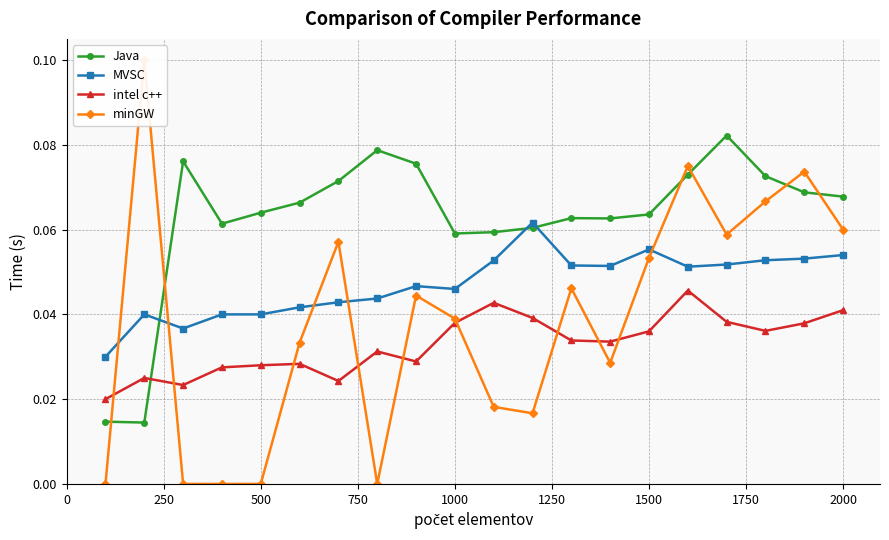

True or false: MVSC and intel c++ cross at least once.

False